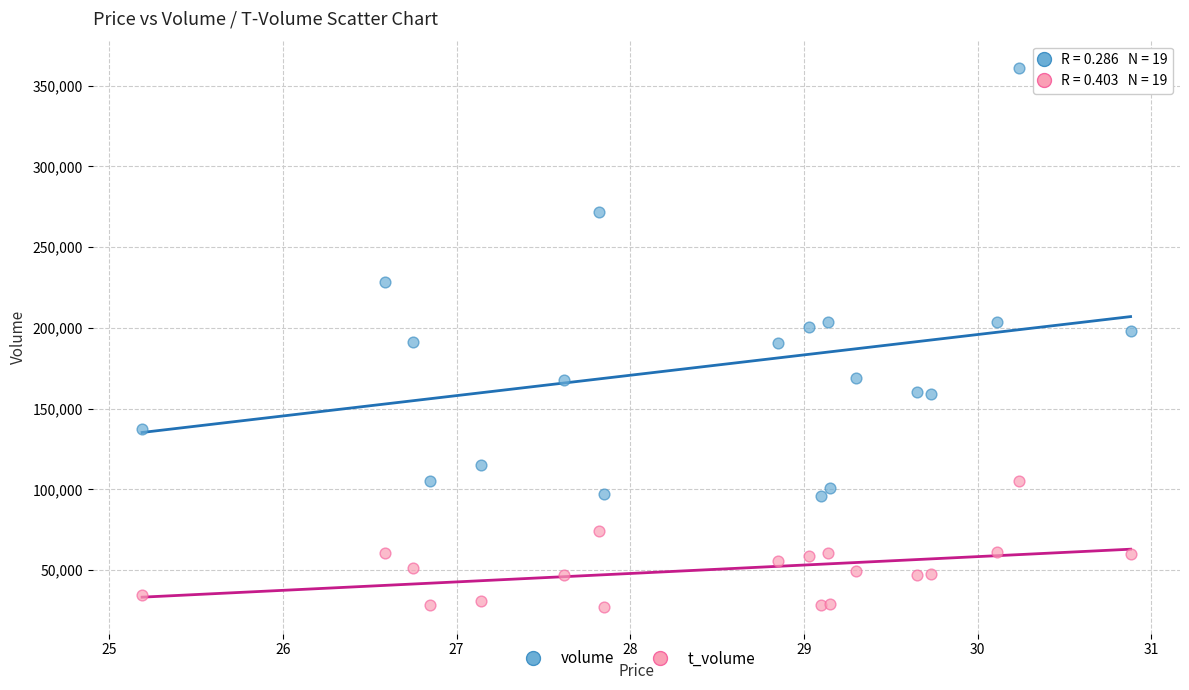

Which series reaches the minimum Y coordinate?

t_volume